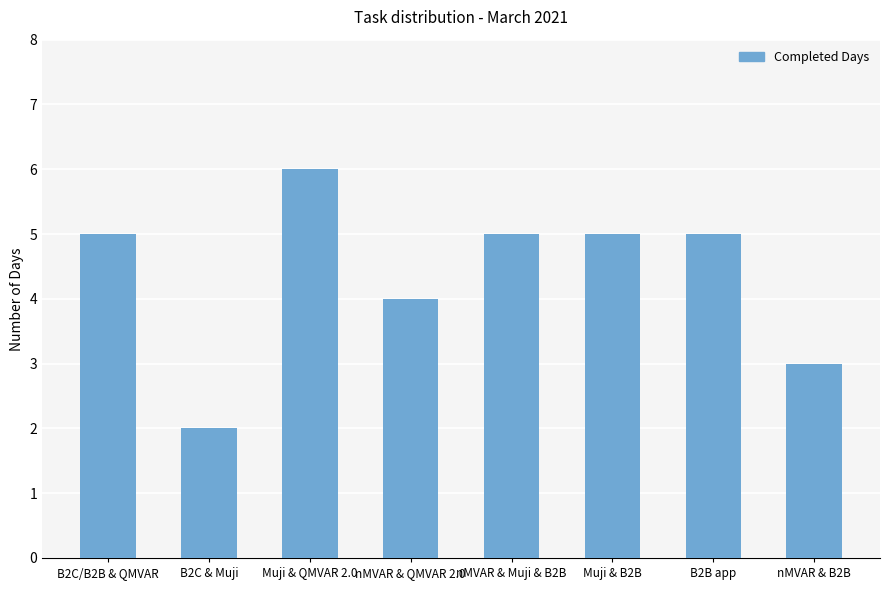

What is the value of the 7th bar from the left?

5